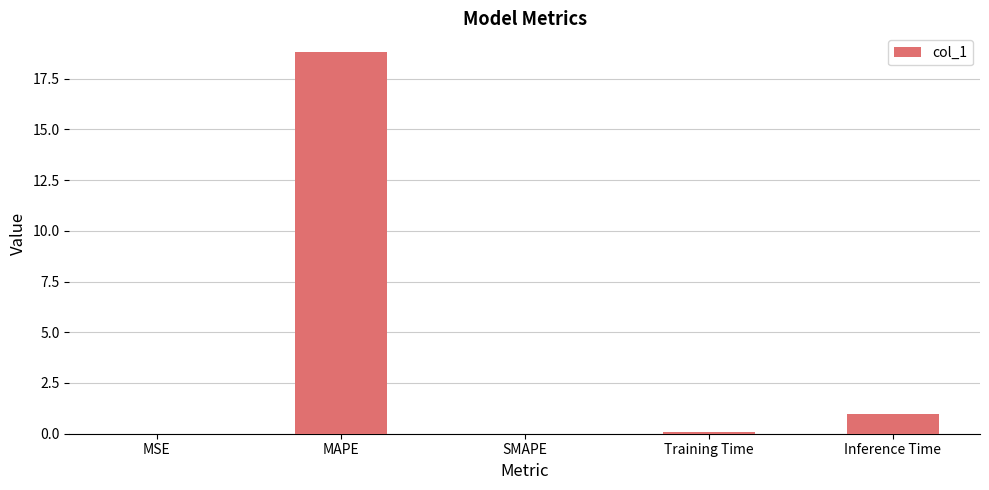

How many distinct data groups are displayed?

1